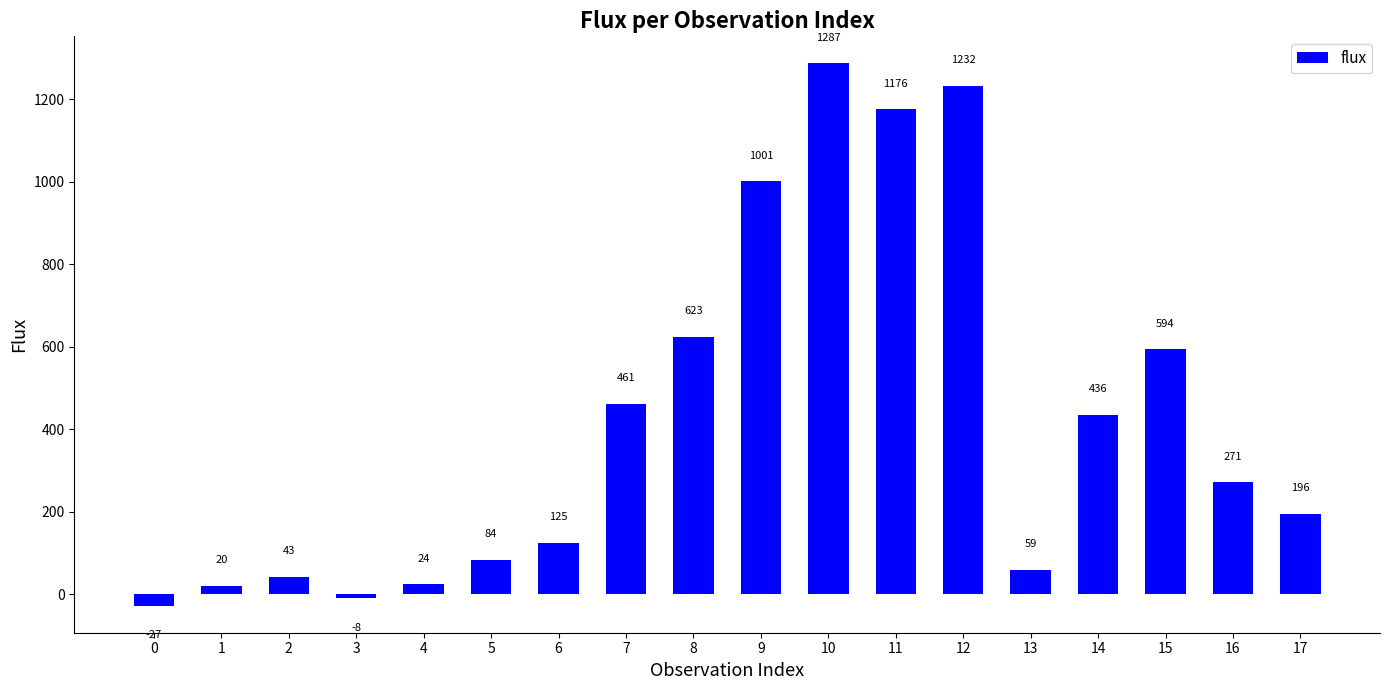

What is the difference between the maximum and minimum values?

1314.4